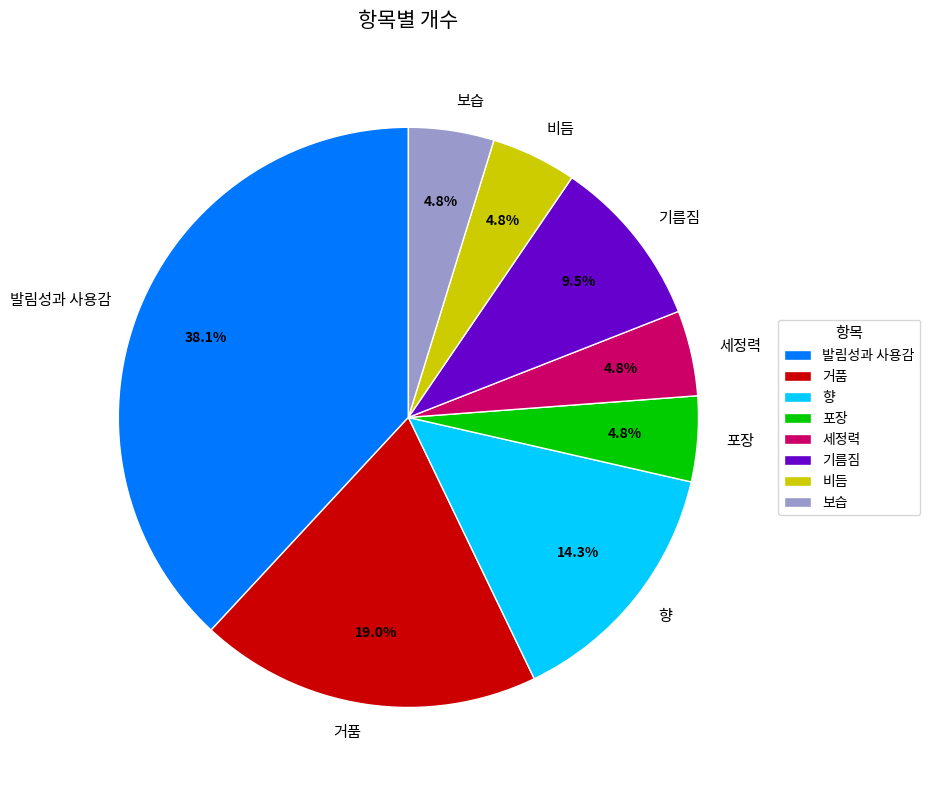

Which category has the biggest portion of the pie?

발림성과 사용감